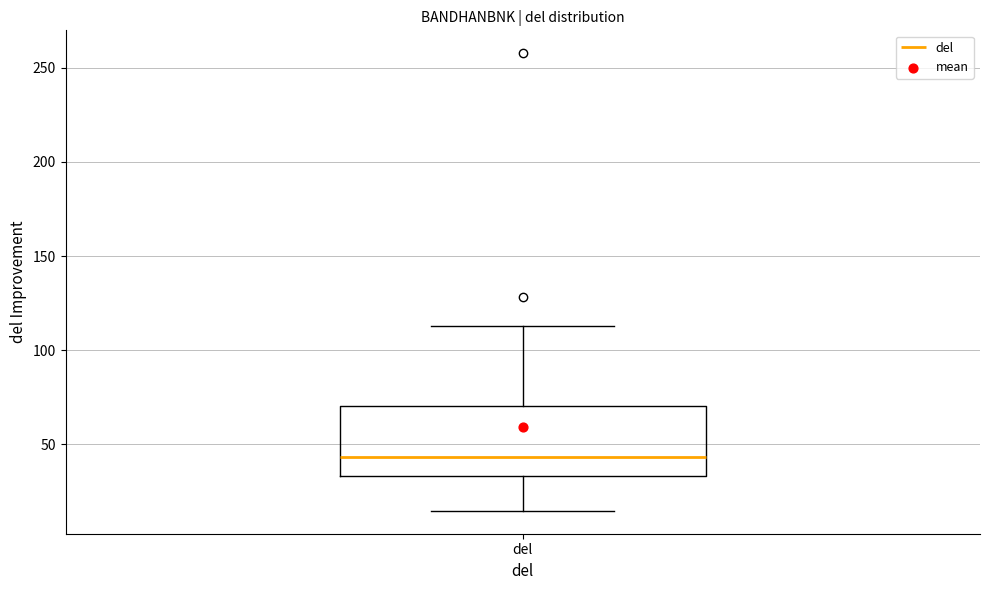

Transcribe this box plot: give where the median line is, the range the box spans, and where the two whiskers end, as read against the y-axis. The values are not printed on the chart, so give them approximately, as read against the axis.

median 45, box 35 to 70, whiskers 15 to 115